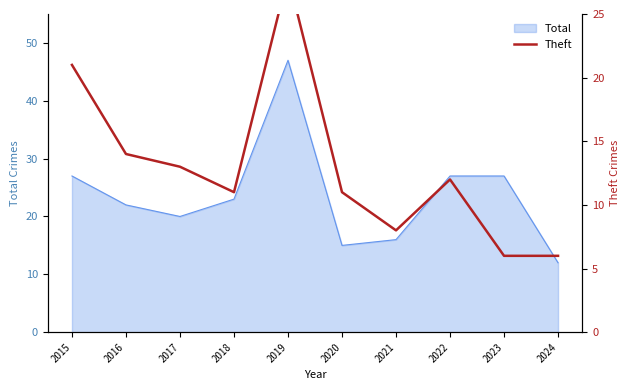

What is the average value?

13